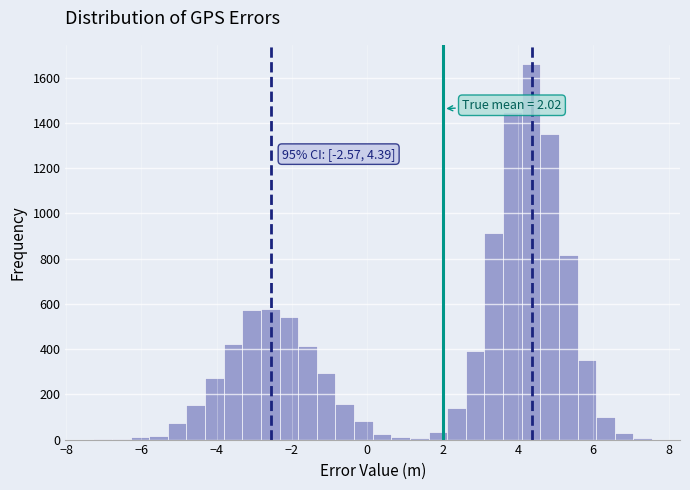

Around what value on the x-axis is the tallest bar? Give the approximate position of its centre, as read against the axis.

4.4